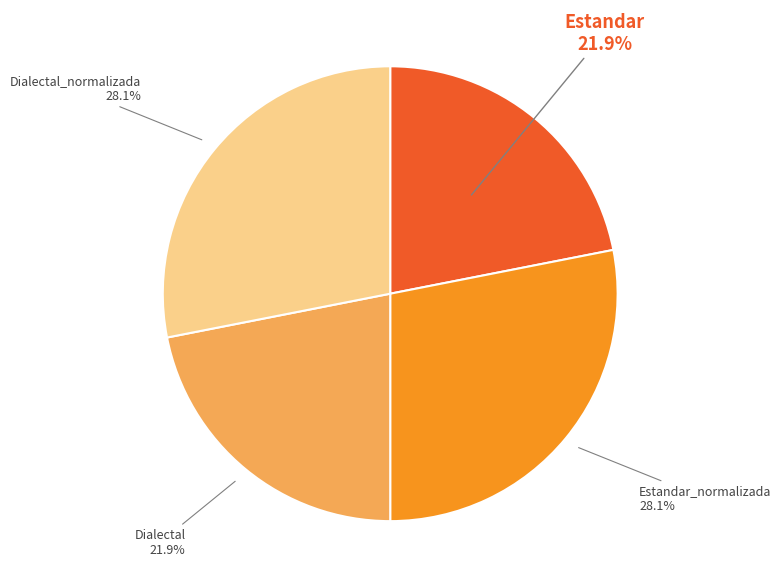

What percentage is the Dialectal_normalizada slice, to the nearest percent?

28%